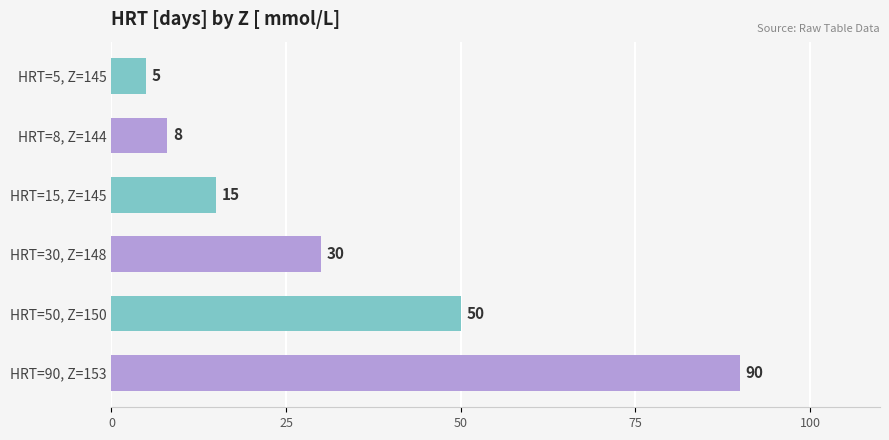

What is the change in value from HRT=5, Z=145 to HRT=50, Z=150?

+45